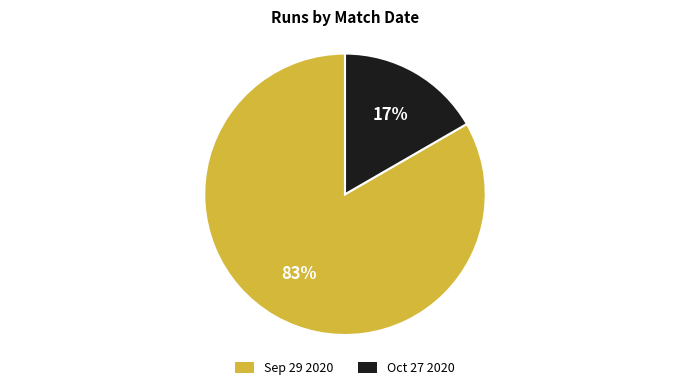

What percentage is the Oct 27 2020 slice, to the nearest percent?

17%